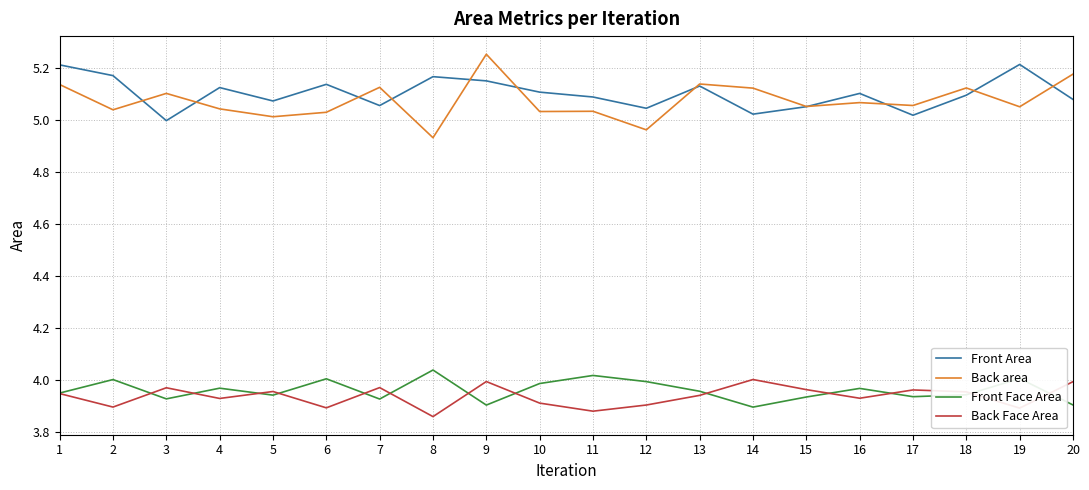

What is the spread (max minus min) of values at 9?

1.3